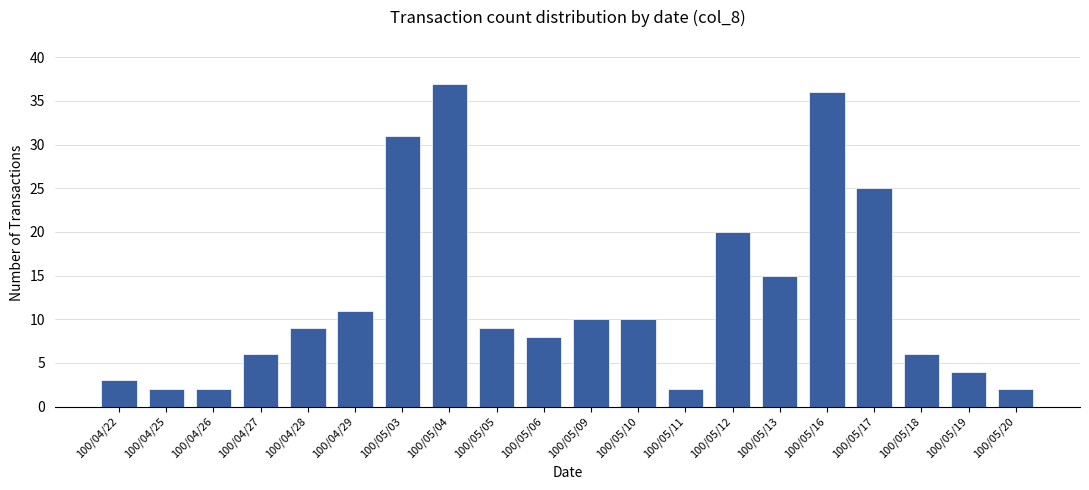

What is the sum of the values at 100/04/29 and 100/04/27?

17